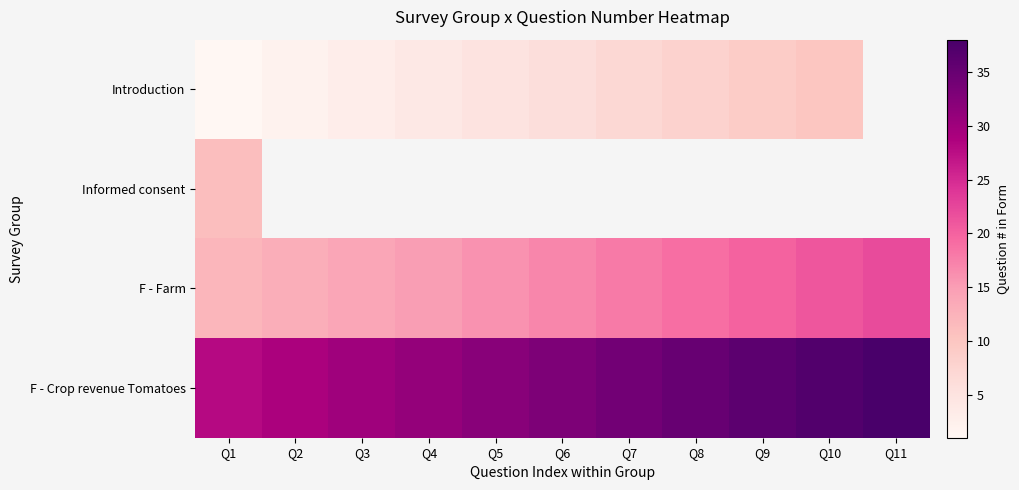

How many values in Introduction are above zero?

10